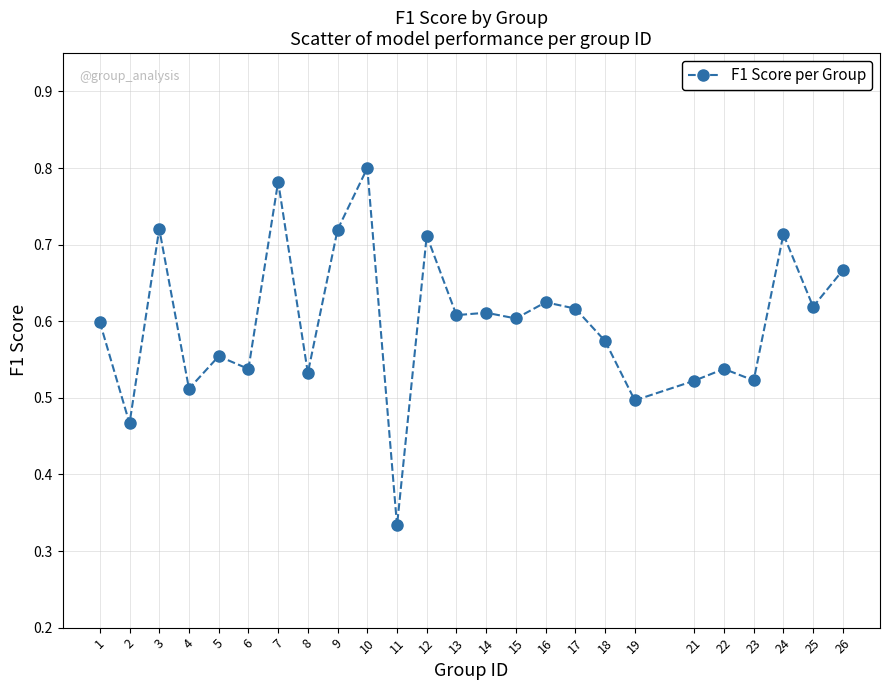

Which category has the lowest value across all series?

11